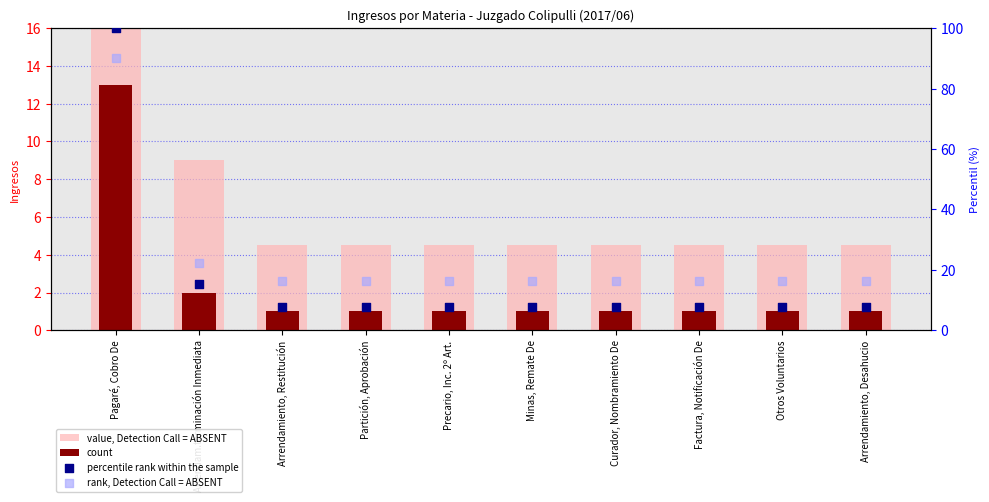

What are all the series names shown in the legend?

value, Detection Call = ABSENT, count, percentile rank within the sample, rank, Detection Call = ABSENT